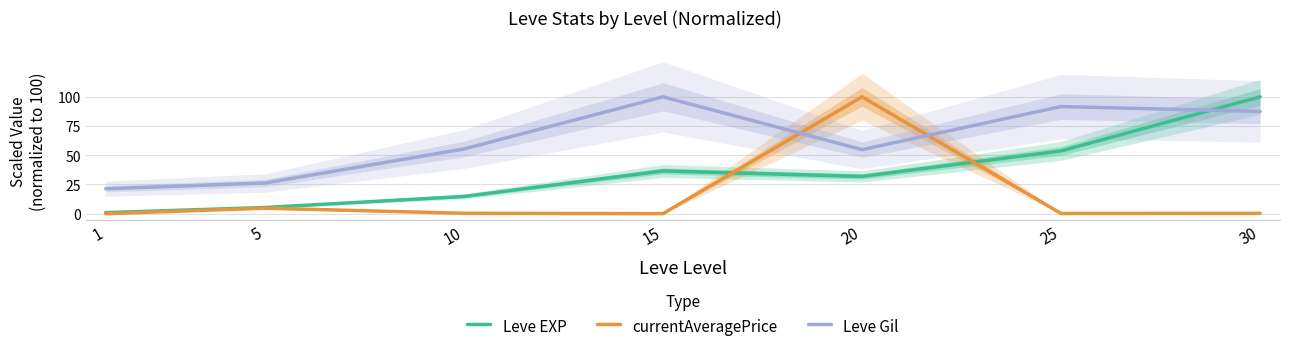

Which series changed the most between 1 and 25?

Leve Gil